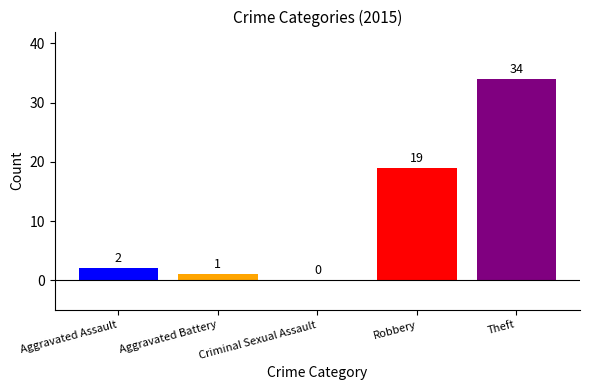

What is the greatest value displayed?

34